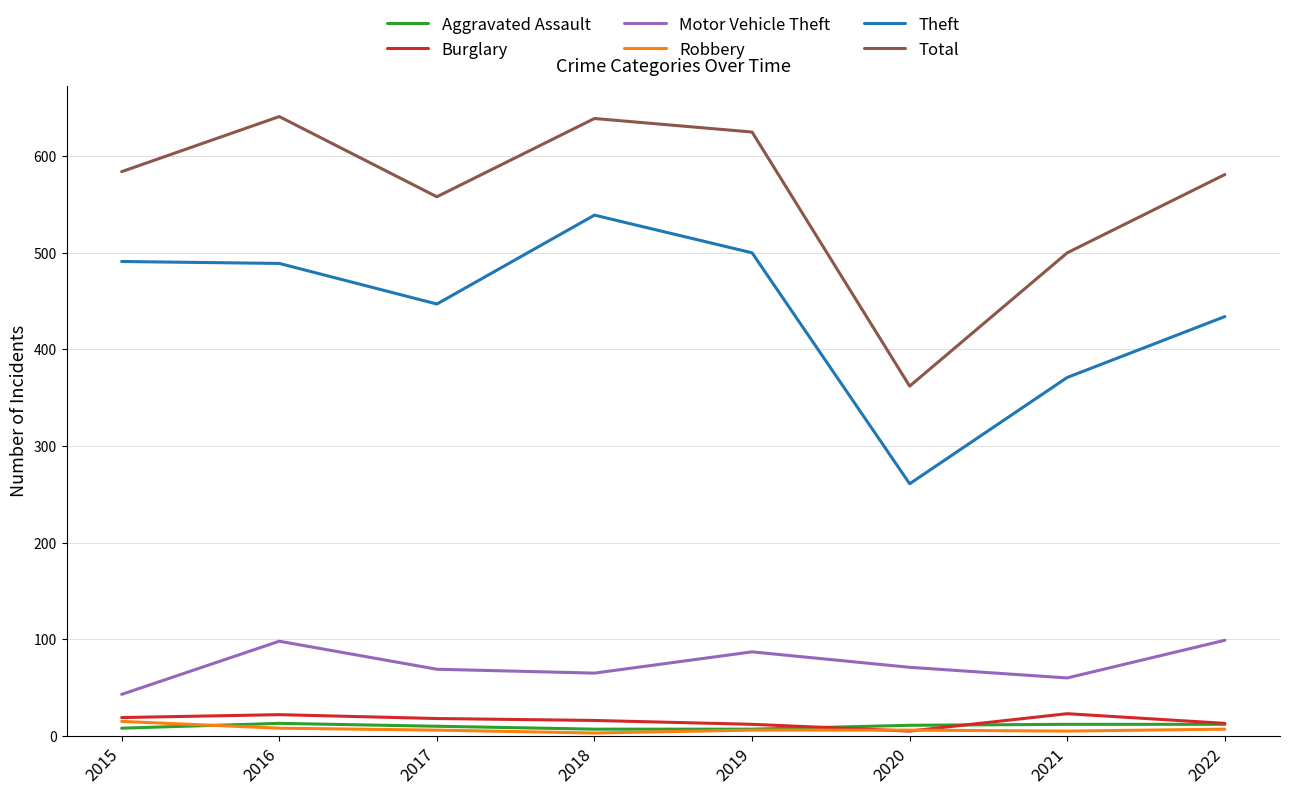

True or false: Burglary and Motor Vehicle Theft cross at least once.

False